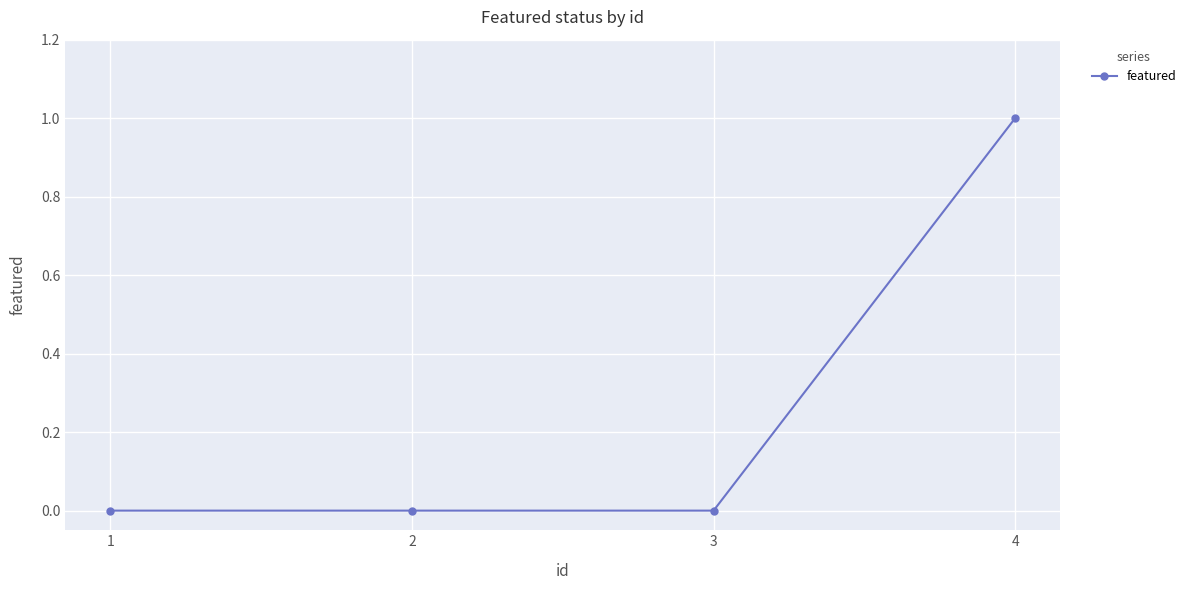

The chart shows a value of 0 at 2. True or false?

True